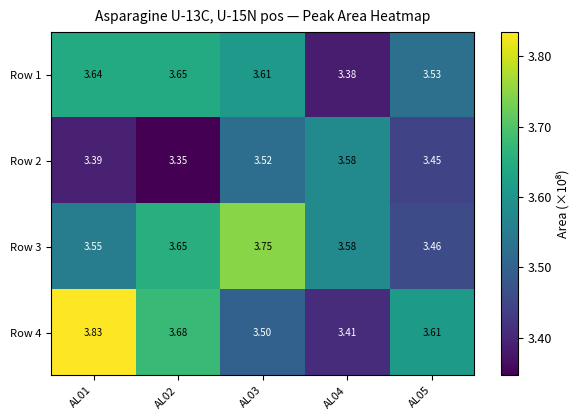

Is the value of Row 3 at AL02 greater than the value of Row 2 at AL01?

Yes